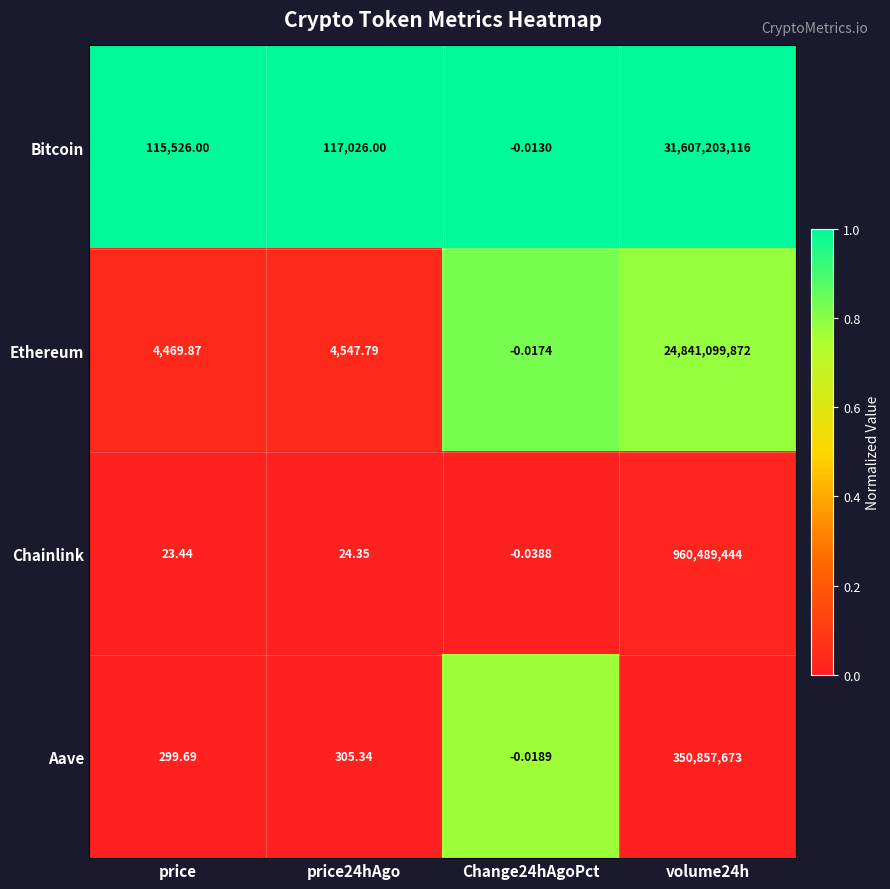

Is the value of Chainlink at volume24h greater than the value of Aave at price?

Yes